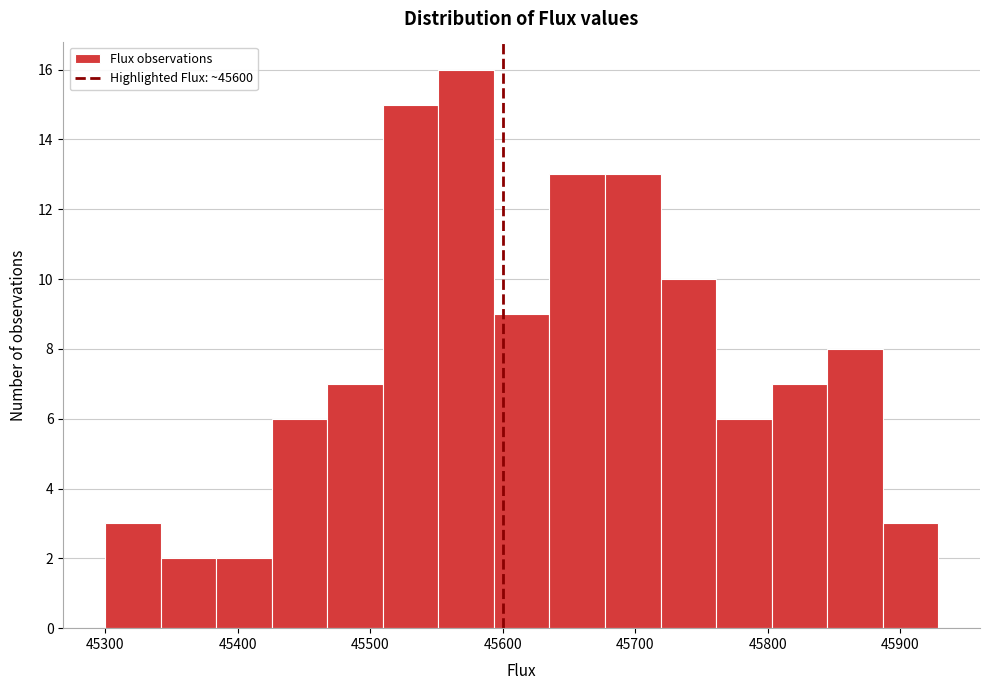

How tall is the bar that spans 45510 to 45550 on the x-axis? Neither the bar edges nor the heights are printed on the chart, so give them approximately, as read against the axes.

15